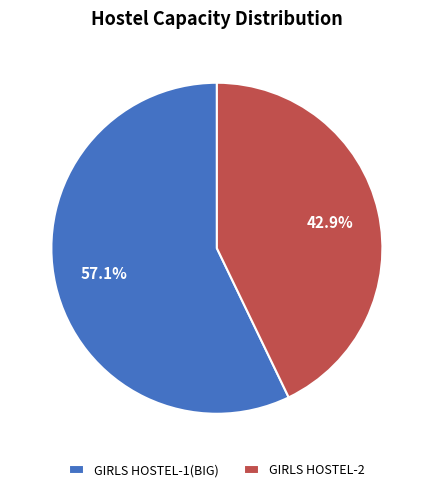

Does GIRLS HOSTEL-2 account for over 50% of the chart?

No